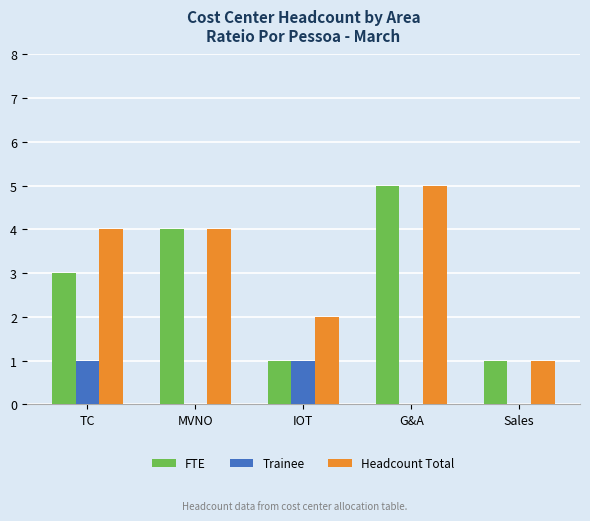

Which series has the largest total across all categories?

Headcount Total